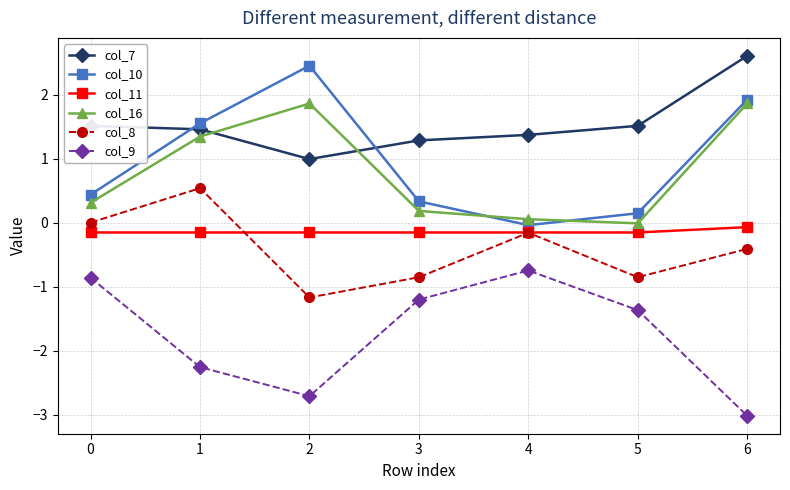

How many interior local valleys does the col_10 series have?

1